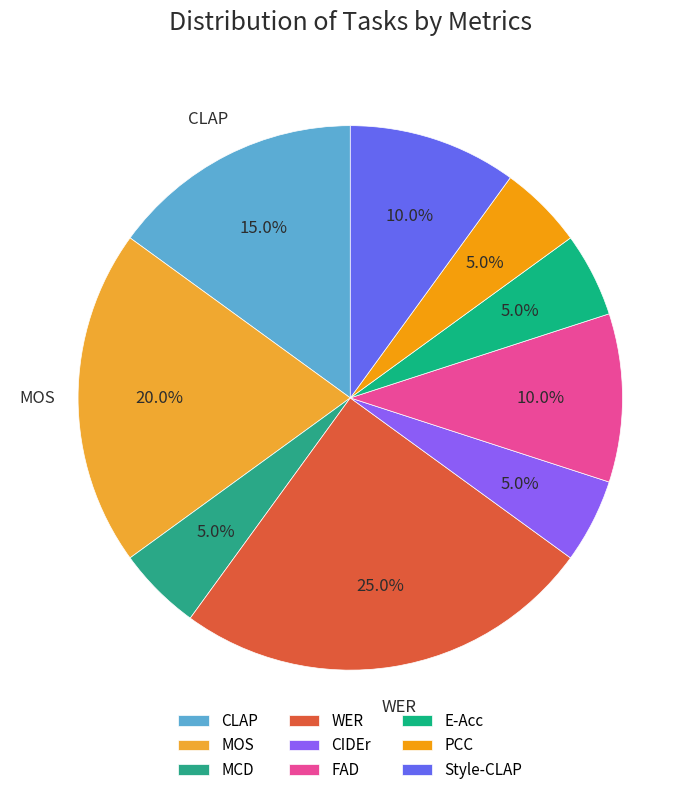

The CIDEr slice represents 18% of the pie. True or false?

False